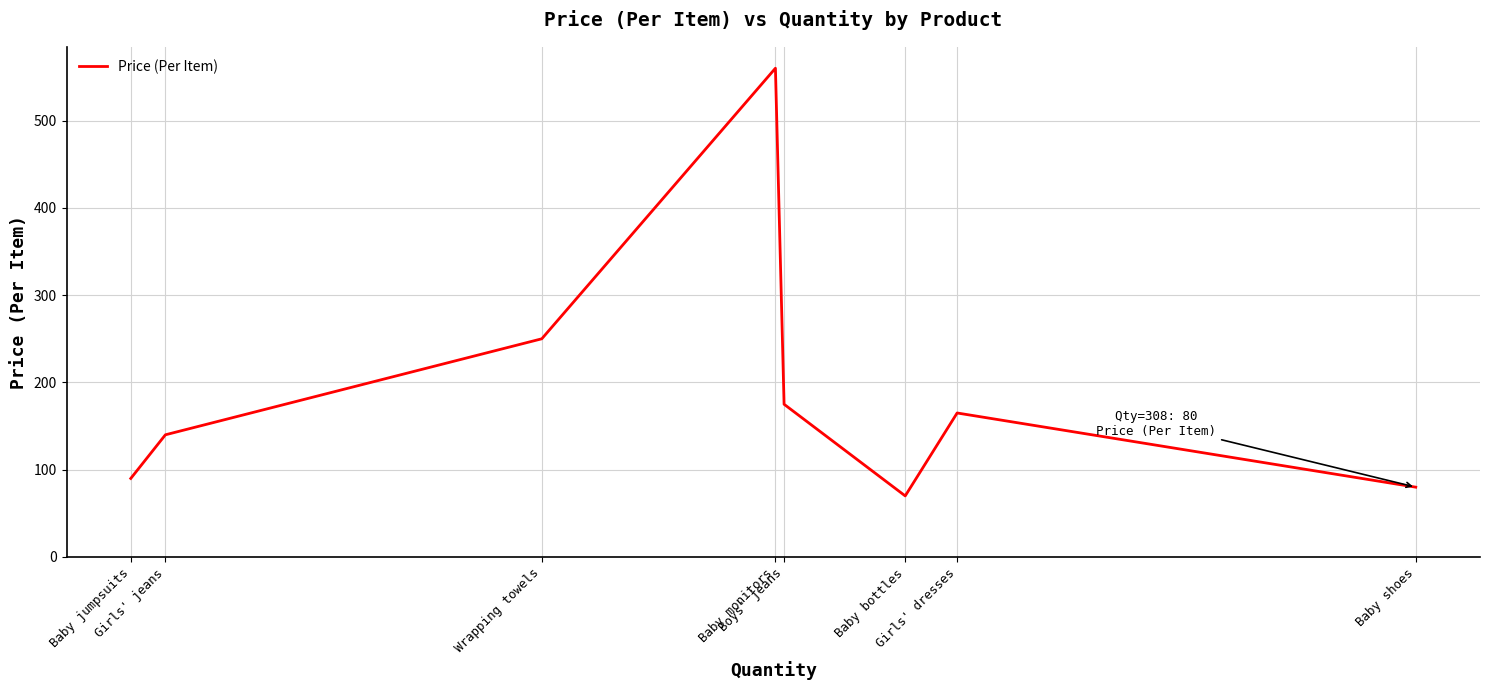

What is the difference between the maximum and minimum values?

490